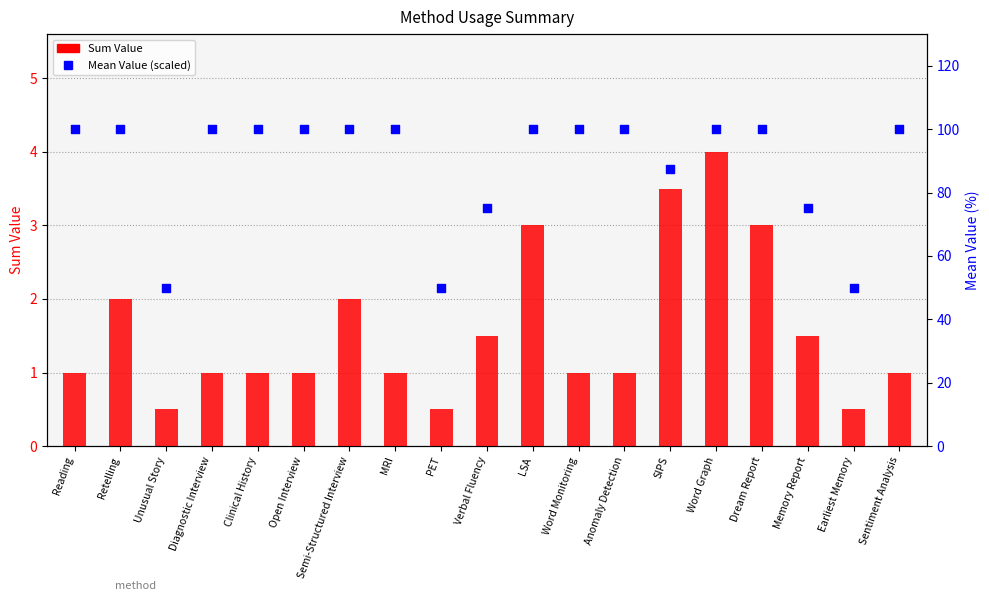

Which series contains the highest Y value?

Mean Value (x100)